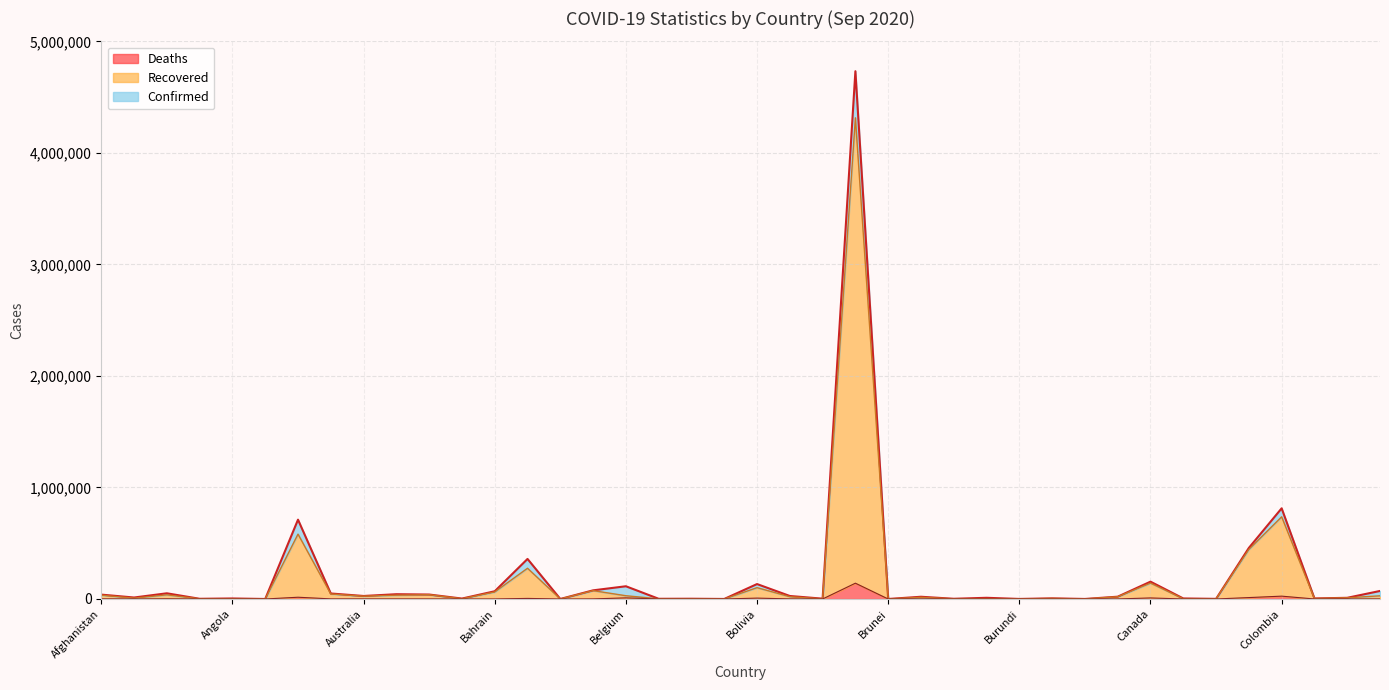

Reading left to right, transcribe all the data shown in this chart.

Confirmed: 39227	13259	51067	1836	4718	101	711325	49400	27044	42876	40023	3838	69361	359148	190	77609	114179	1825	2340	271	133901	26920	2921	4732309	146	20055	2008	10734	485	5771	276	20735	155428	4806	1178	457901	813056	5008	10612	72049
Recovered: 34095	7774	37574	1316	1881	95	581684	44564	25506	34376	38241	2094	63129	275652	185	74938	29255	1189	2000	205	101649	20568	717	4314452	145	14972	1332	3088	473	5088	275	19858	142522	1902	1089	444345	736960	3976	10364	28588
Deaths: 1453	377	1714	53	174	3	15749	951	875	787	586	89	242	5161	7	818	9980	24	40	0	7858	822	16	141741	3	796	56	226	1	57	0	418	9318	62	84	12641	25488	89	271	828